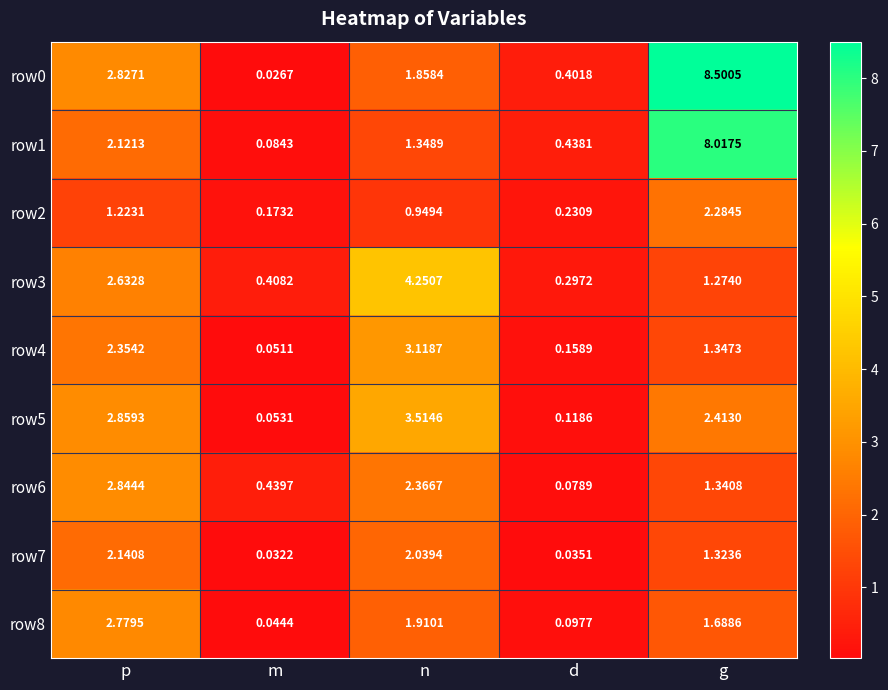

Count the number of data series in this chart.

9